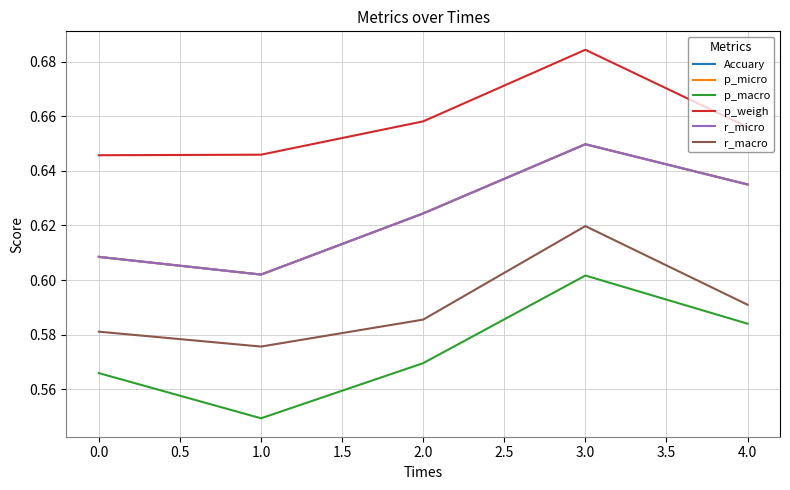

How many r_micro values are between 0 and 1?

5